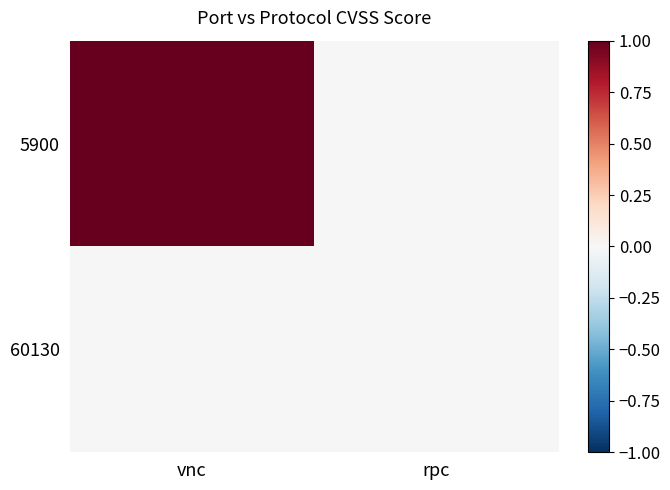

How many distinct data groups are displayed?

2